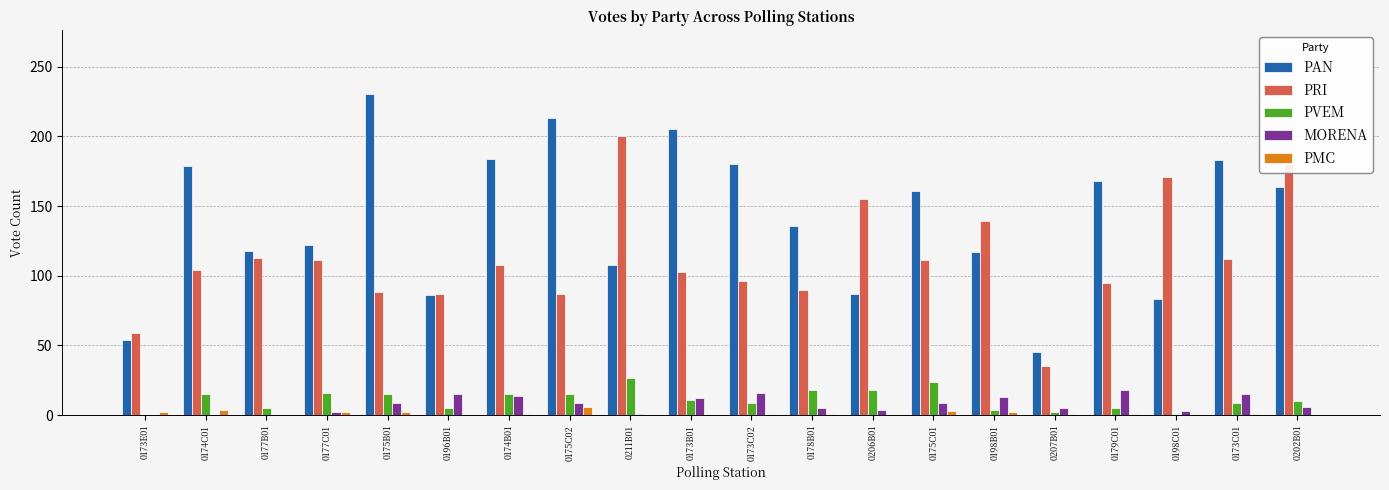

Which series changed the most between 0177B01 and 0177C01?

PVEM